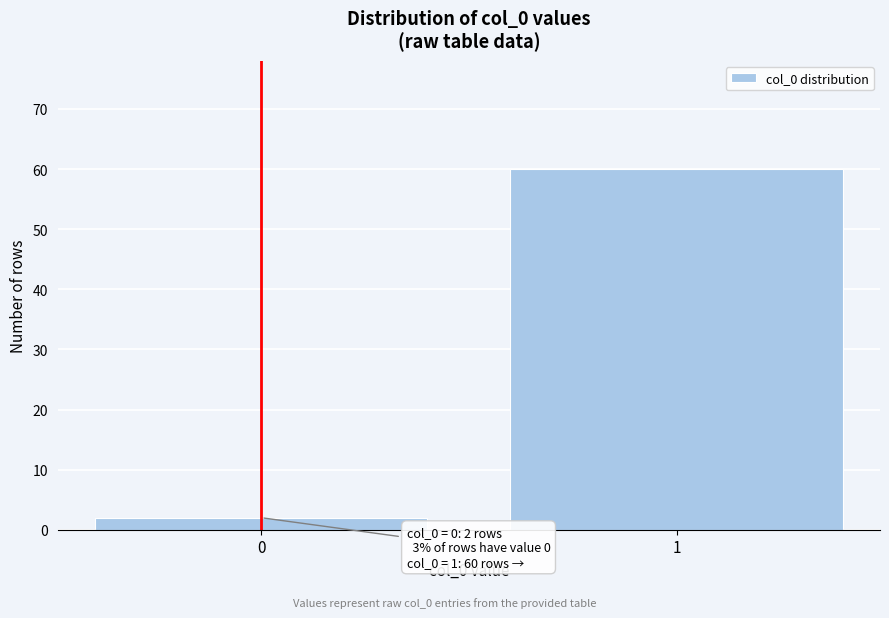

Reading right to left, what are all the values shown in this chart?

60	2